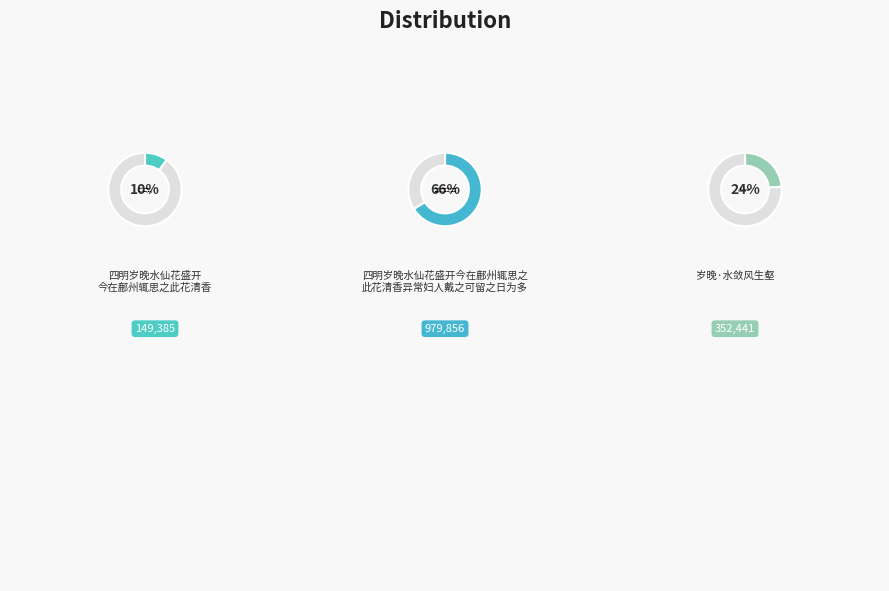

Approximately how many times larger is the value at 四明岁晚水仙花盛开今在鄜州辄思之此花清香 compared to 四明岁晚水仙花盛开今在鄜州辄思之此花清香异常妇人戴之可留之日为多?

0.2